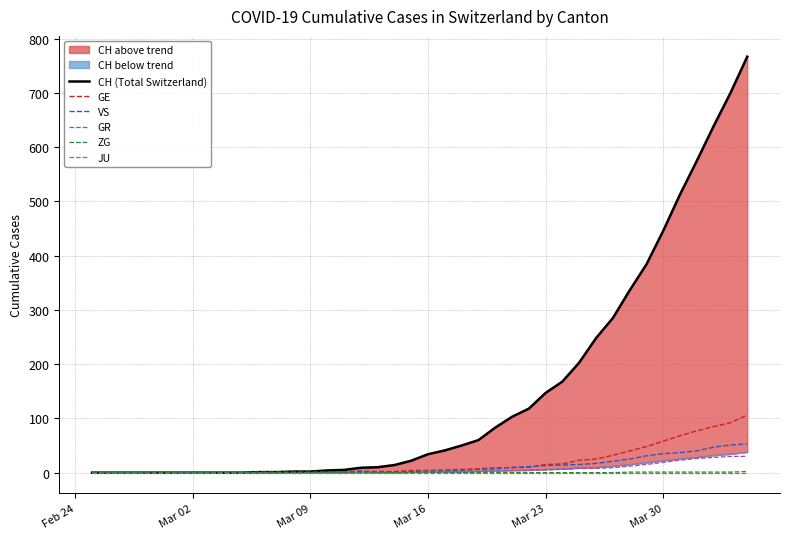

True or false: JU has more than 1 interior local peaks.

False